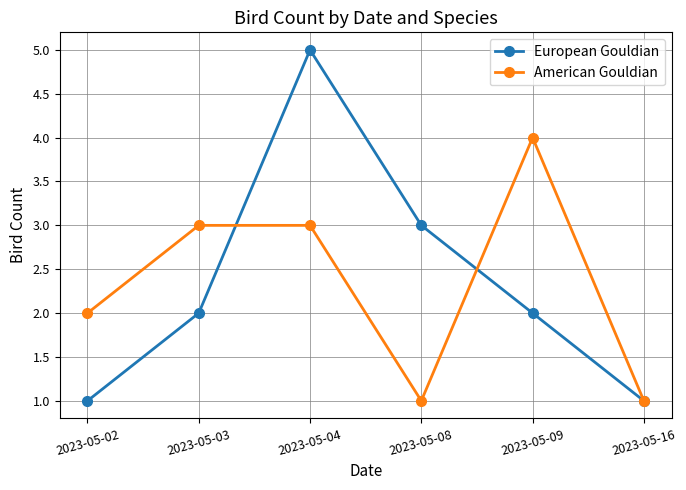

What is the value of the American Gouldian point at the 5th from the left?

4